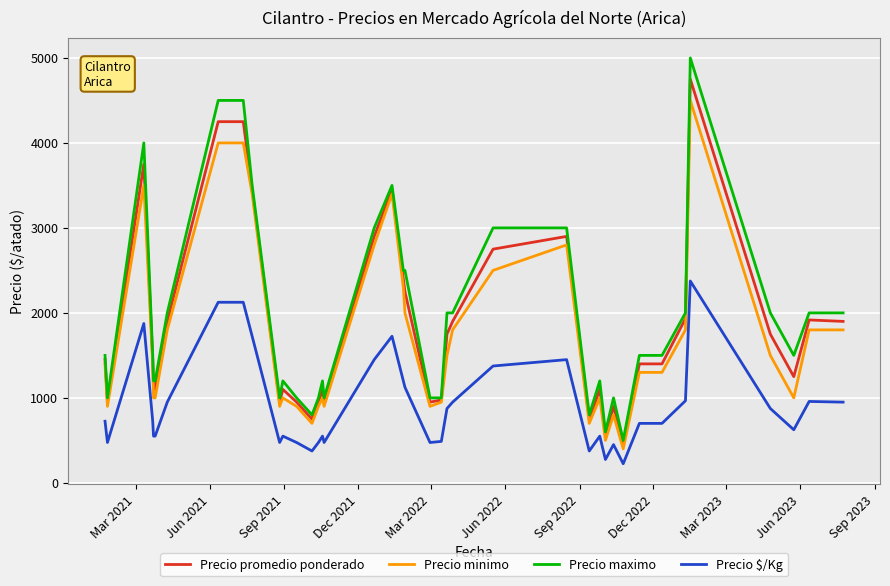

True or false: Precio promedio ponderado and Precio $/Kg cross at least once.

False